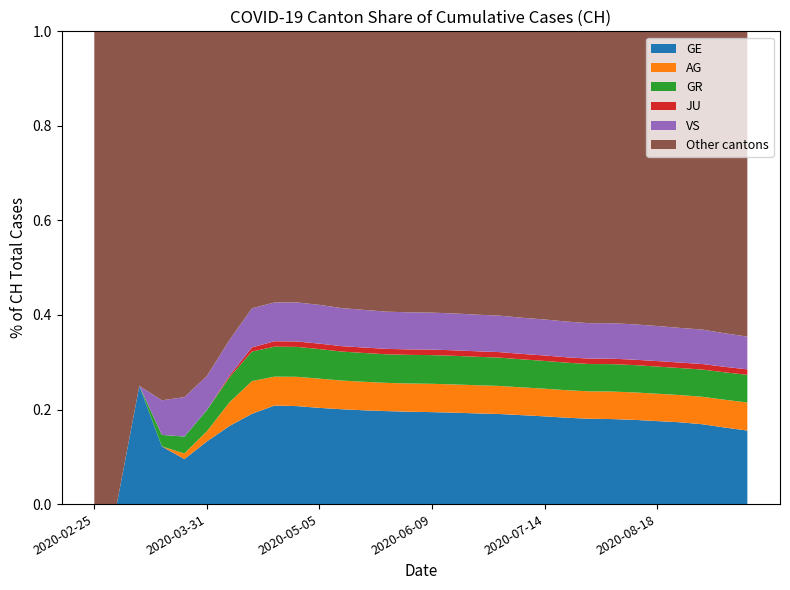

What are all the series names shown in the legend?

GE, AG, GR, JU, VS, Other cantons